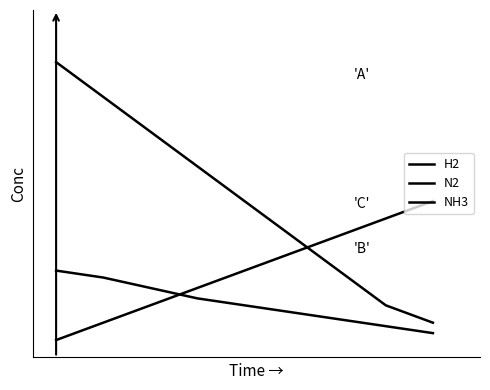

Does the chart display data point markers on the line(s)?

No